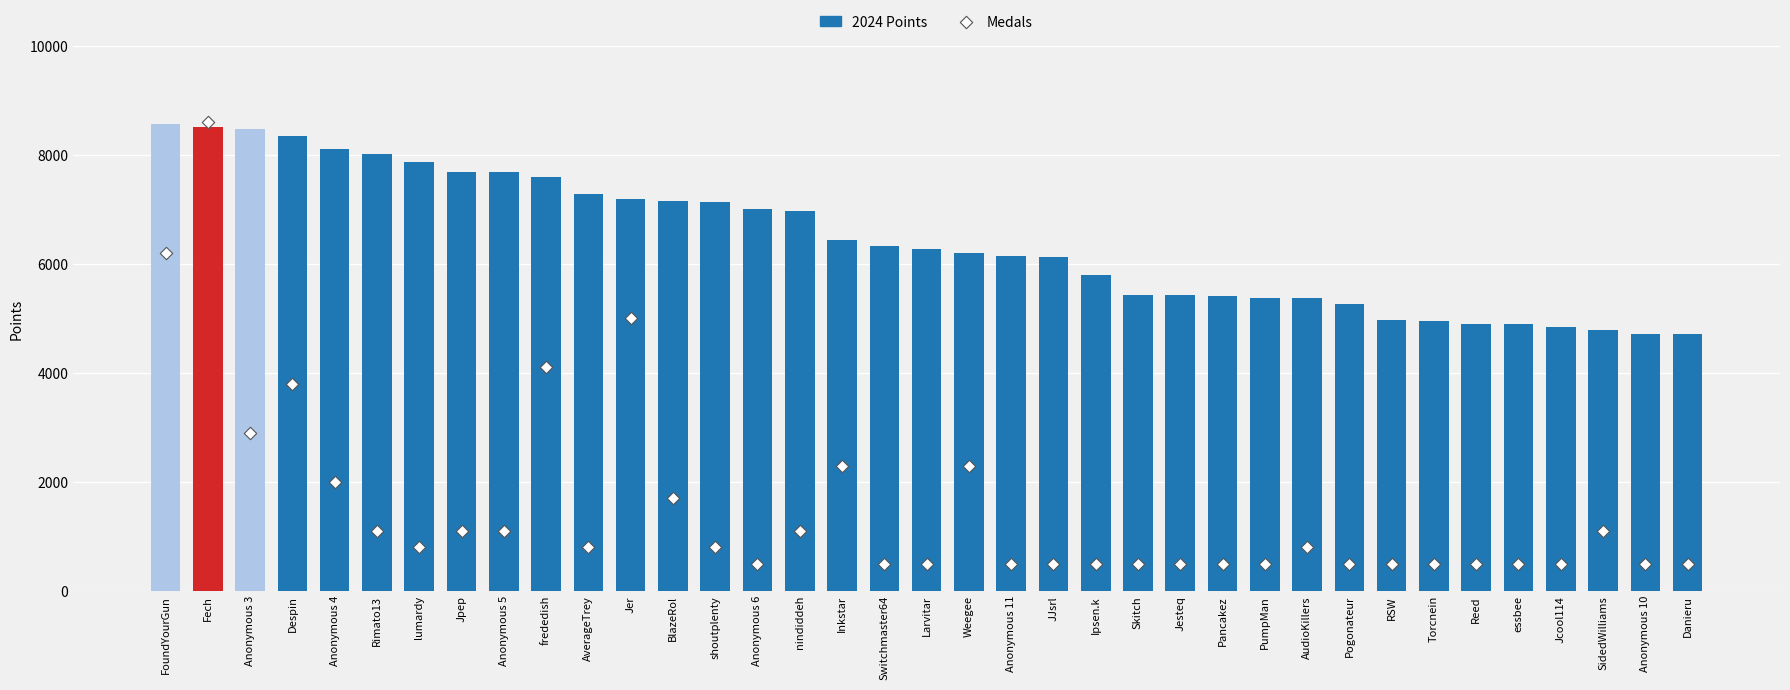

At which category is the sum across all series the highest?

Fech